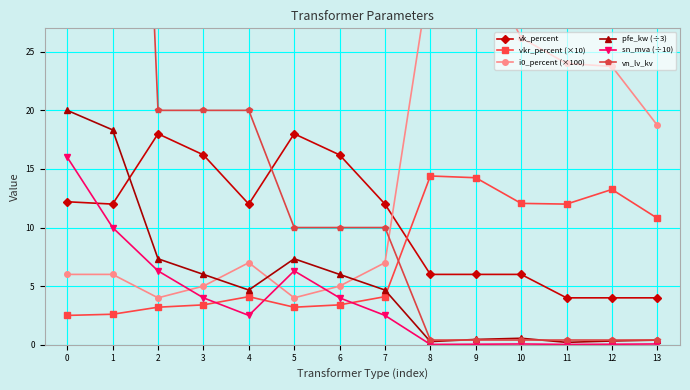

At how many categories does at least one series exceed 46?

2